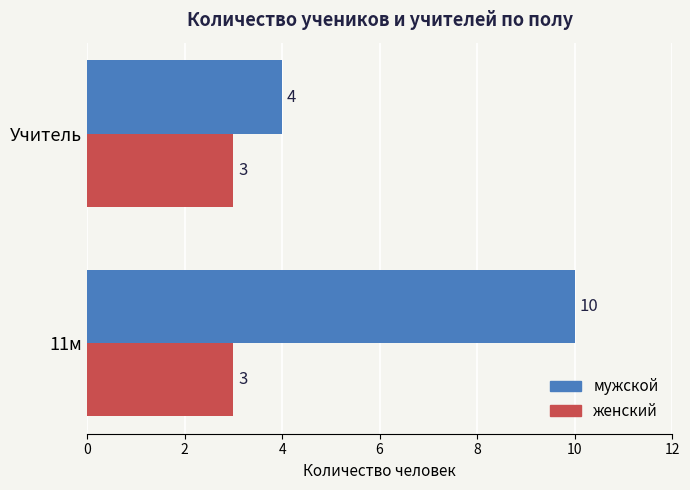

What is the sum of all женский values?

6